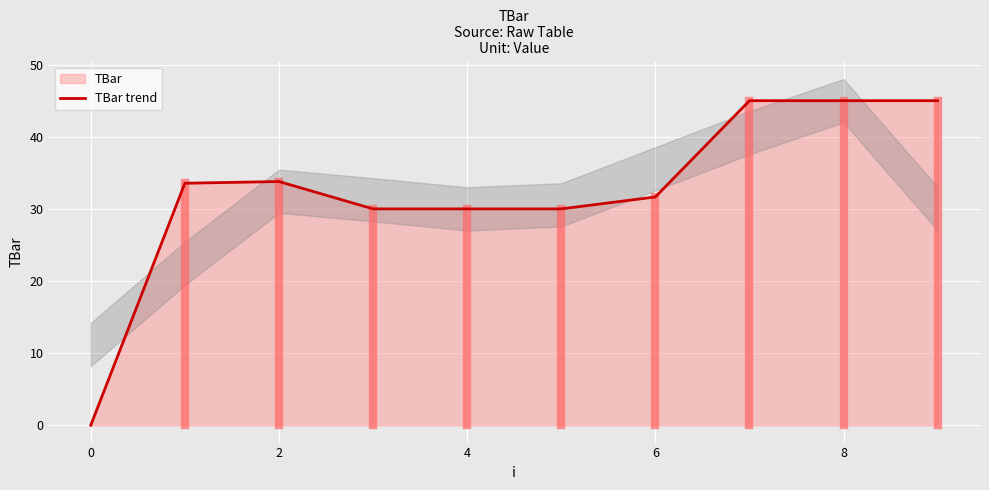

True or false: TBar trend has a value of 31.7 at 6.

True